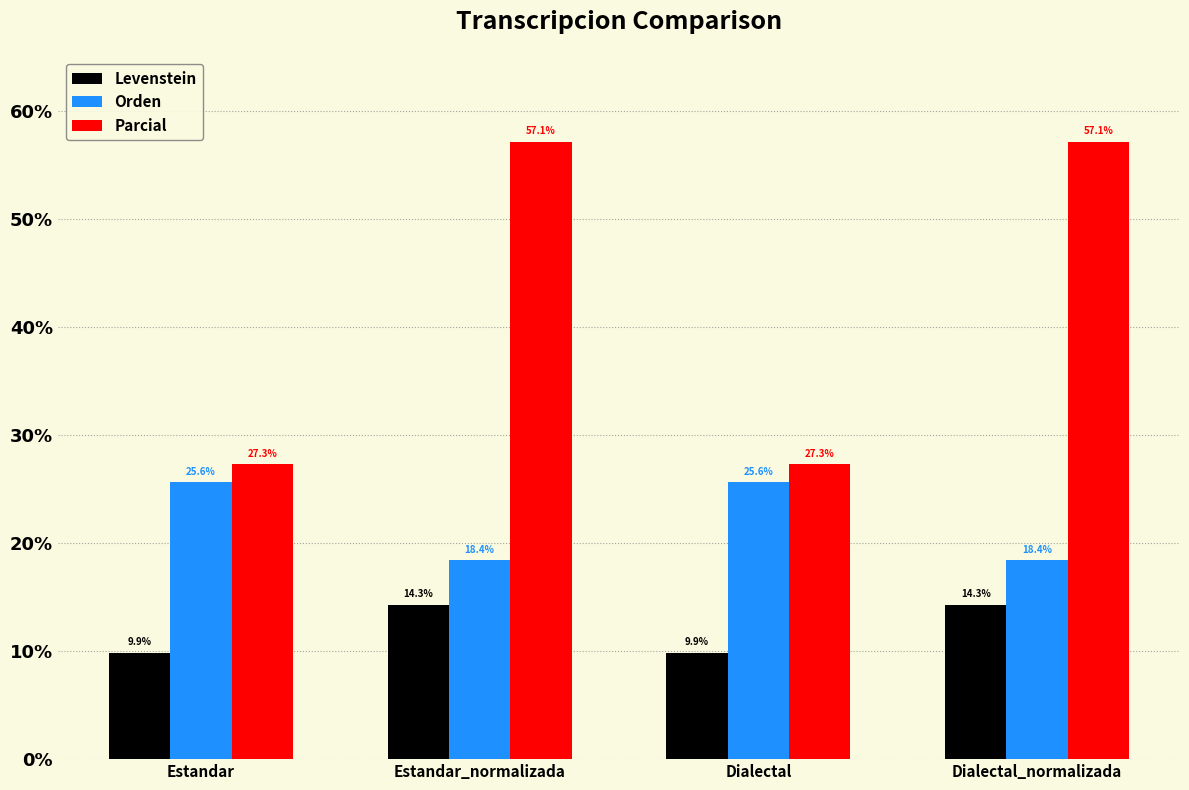

At Estandar, list the series in order from smallest to largest.

Levenstein, Orden, Parcial